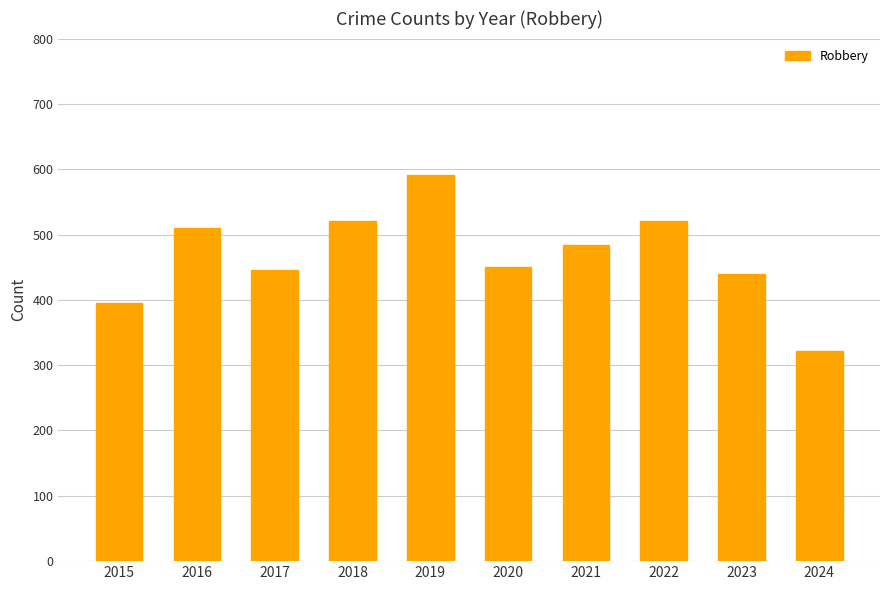

The chart shows a value of 520 at 2018. True or false?

True